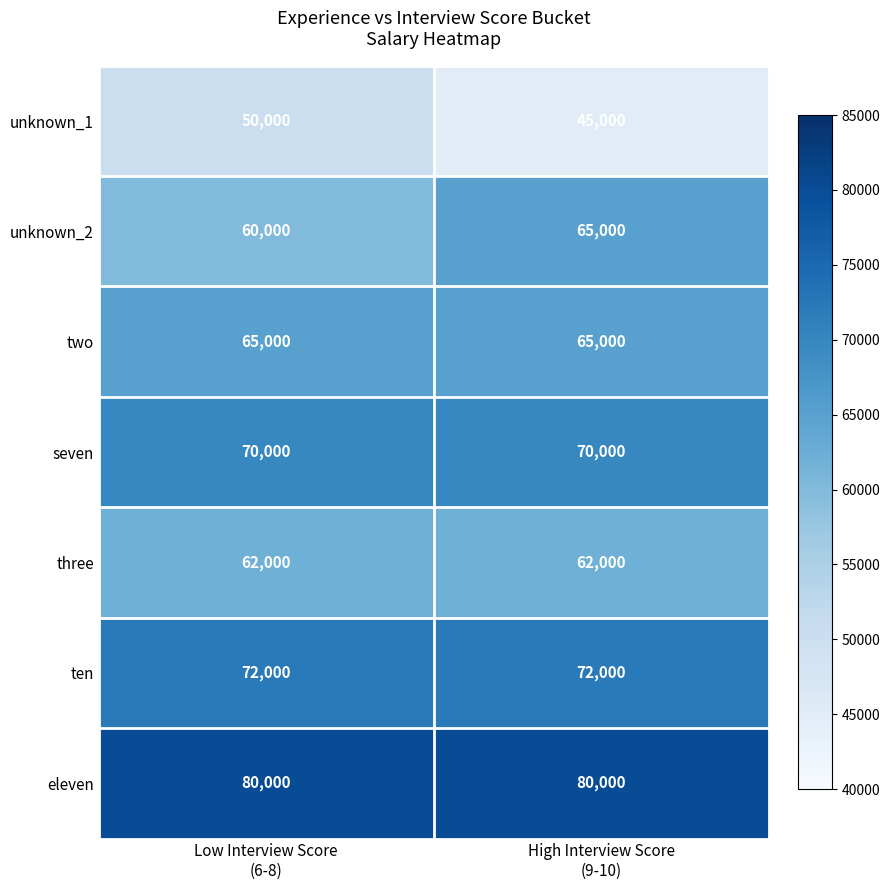

What is the highest value of the two series?

65000